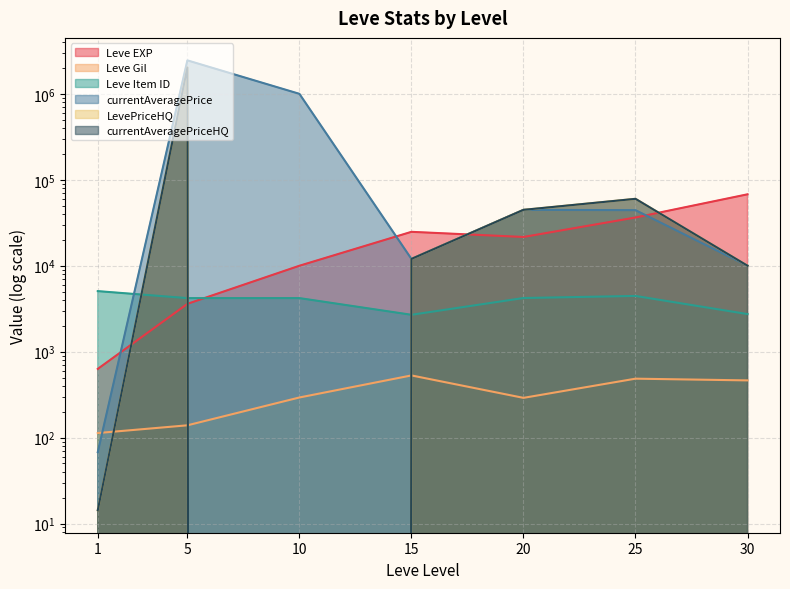

What is the difference between the highest and lowest values at 20?

44382.0